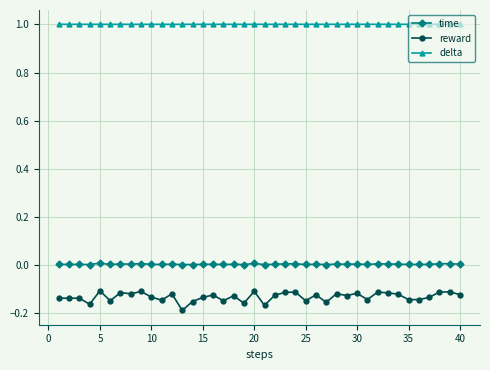

What is the lowest value of the delta series?

1.0